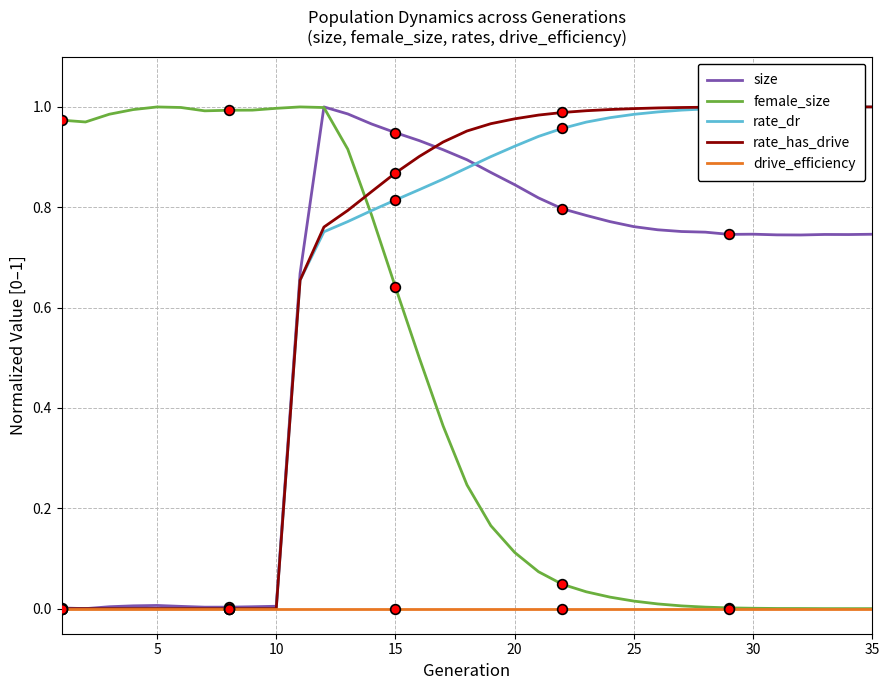

In female_size, how many points are lower than both neighbors (excluding endpoints)?

2